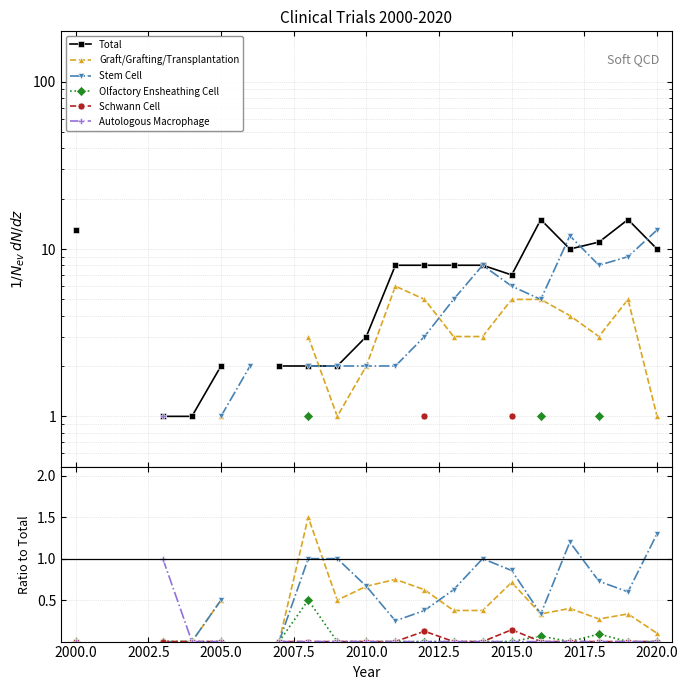

What is the maximum value for Graft/Grafting/Transplantation?

1.5